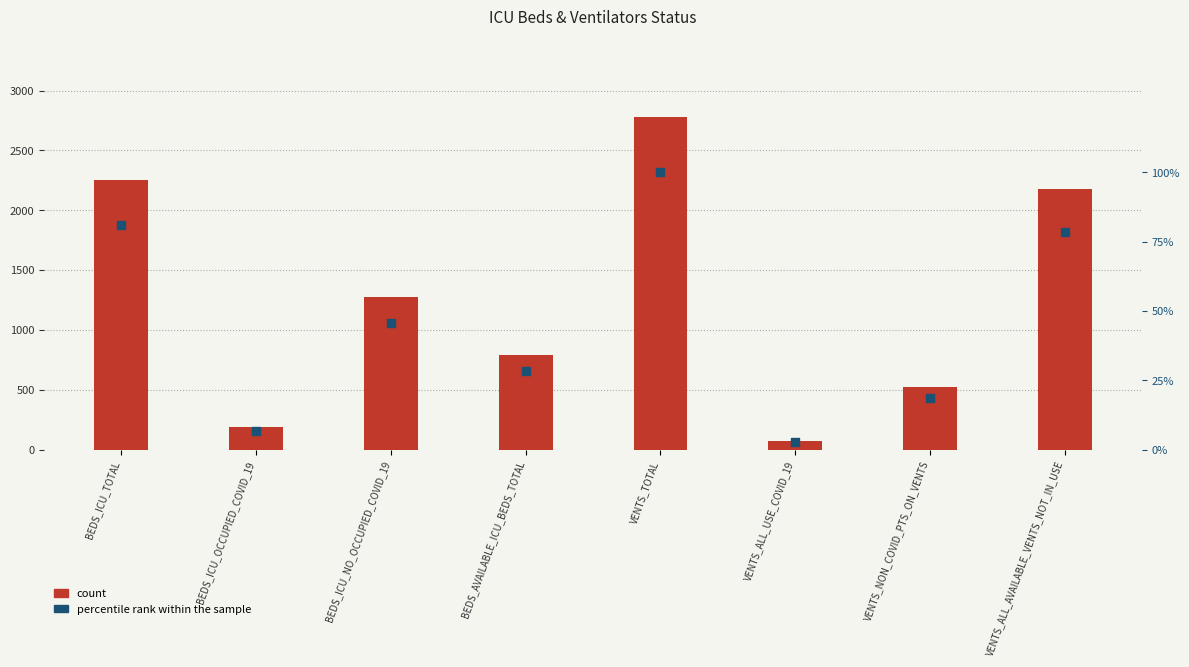

Which series has the widest spread of Y values?

count